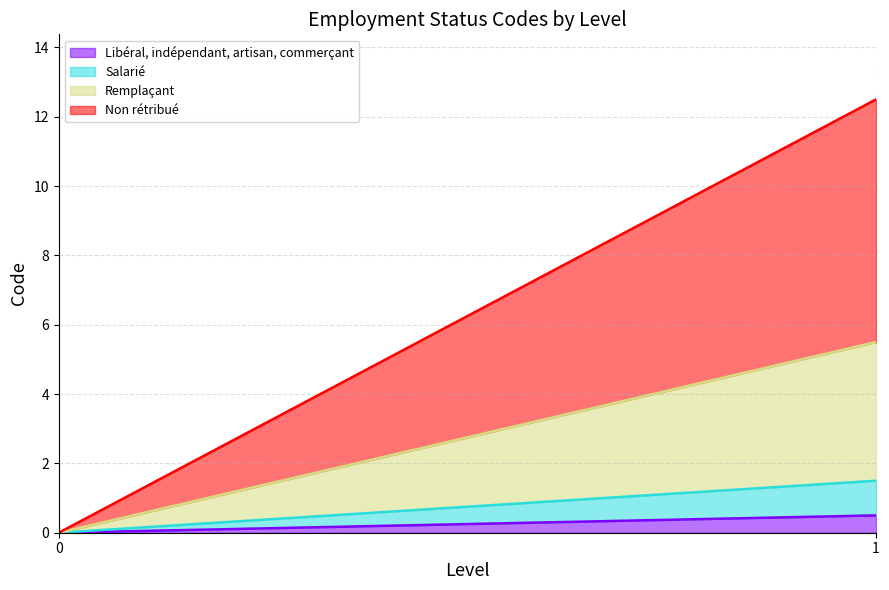

At how many categories does at least one series exceed 2?

1